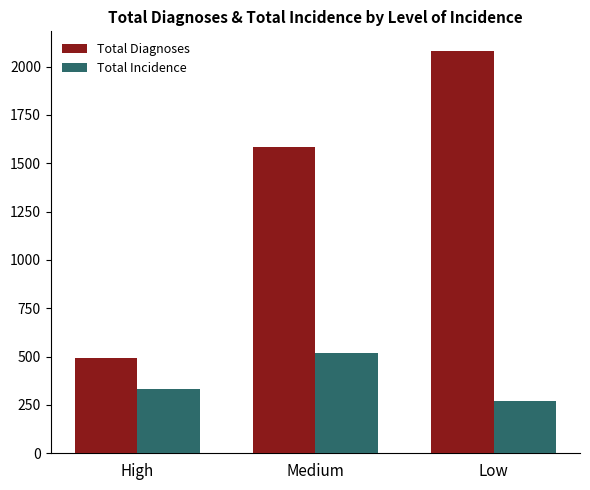

What is the value of the Total Diagnoses bar at the 3rd from the left?

2078